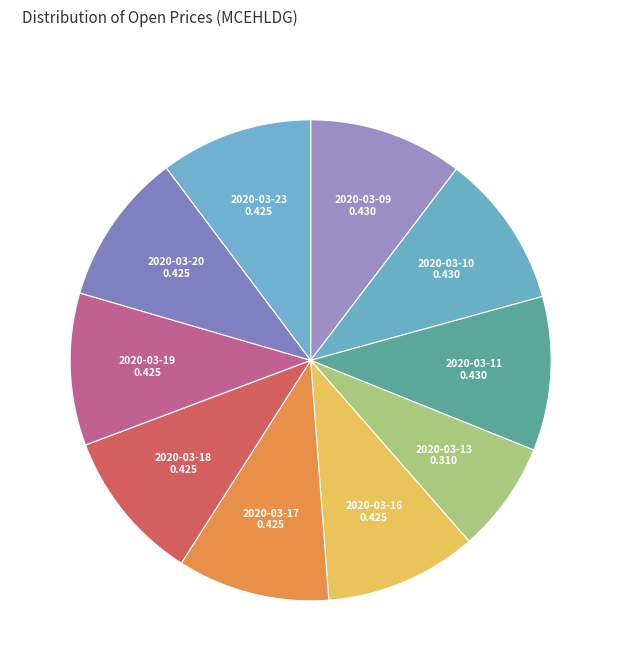

The 2020-03-23 slice represents 10% of the pie. True or false?

True